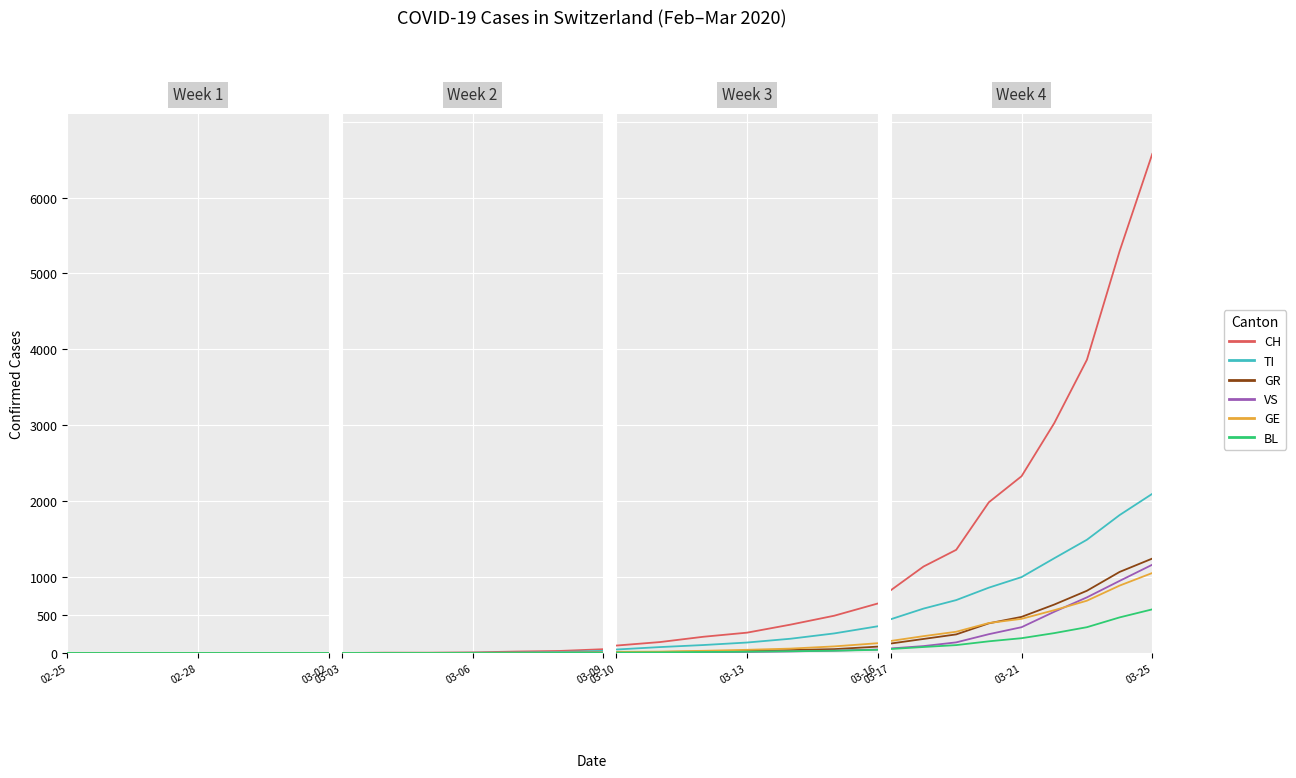

Does the chart display data point markers on the line(s)?

No